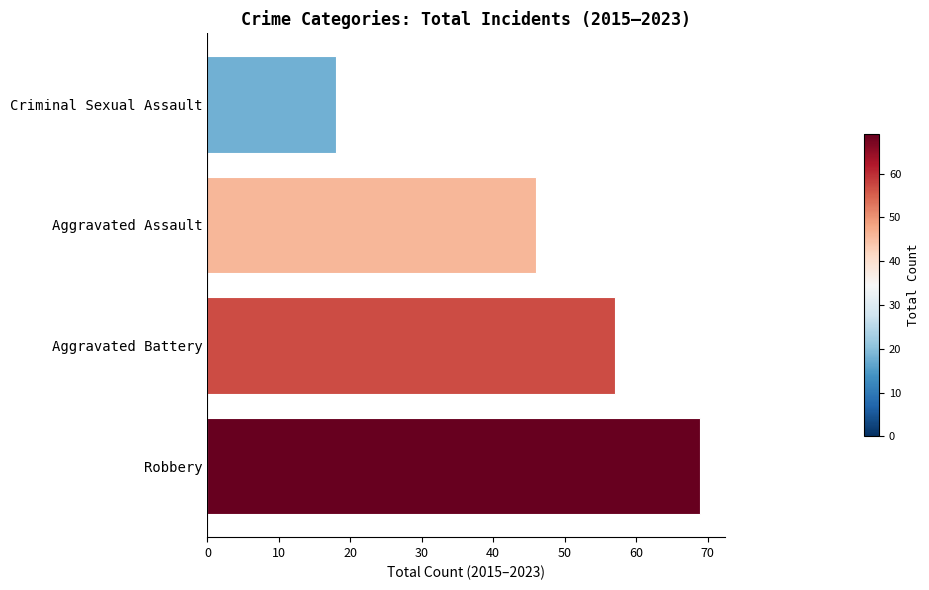

Between Criminal Sexual Assault and Aggravated Battery, which is larger?

Aggravated Battery